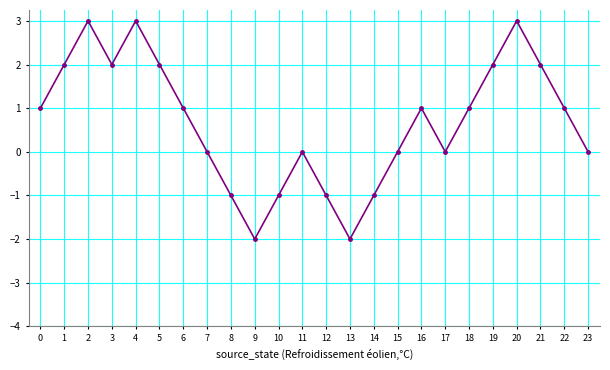

What is the maximum value shown in the chart?

3